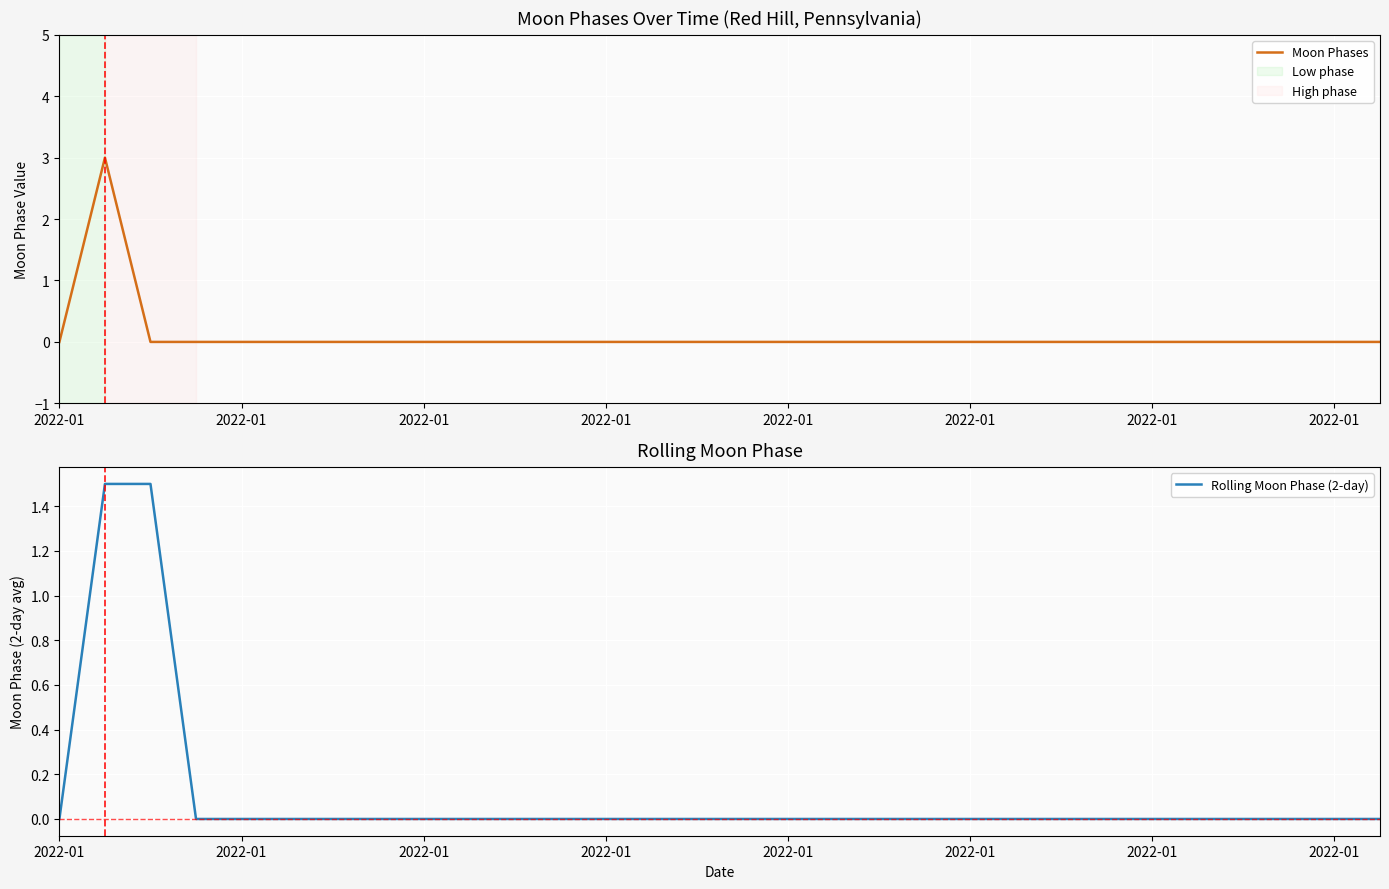

How many lines are shown in the chart?

2